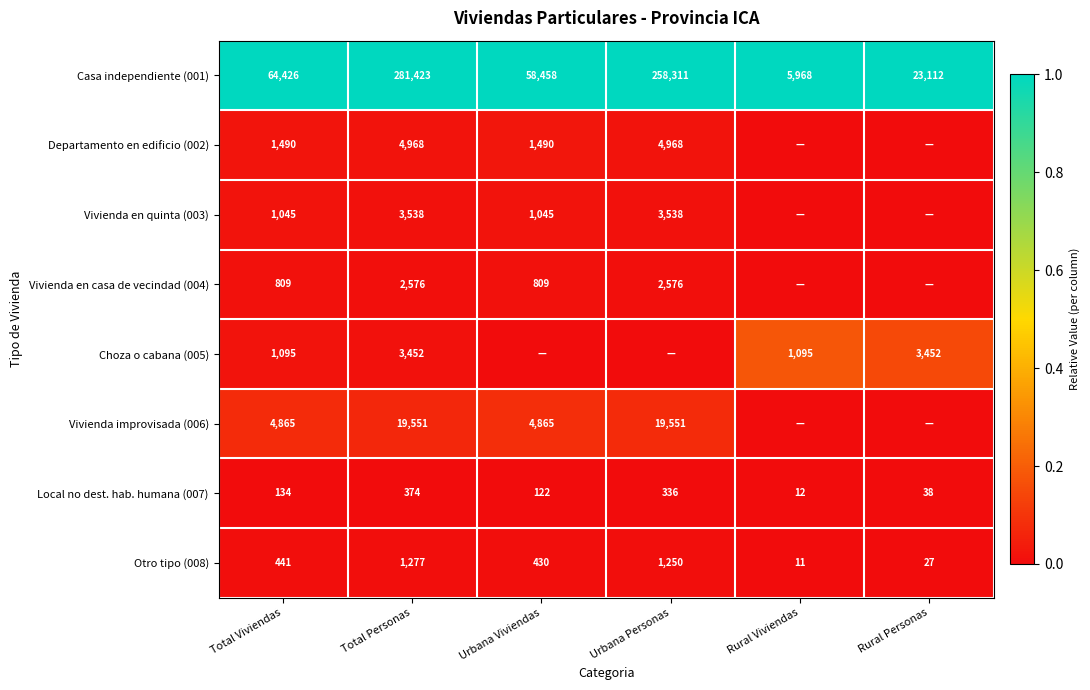

The Otro tipo (008) series shows 441 at Total Viviendas. True or false?

True